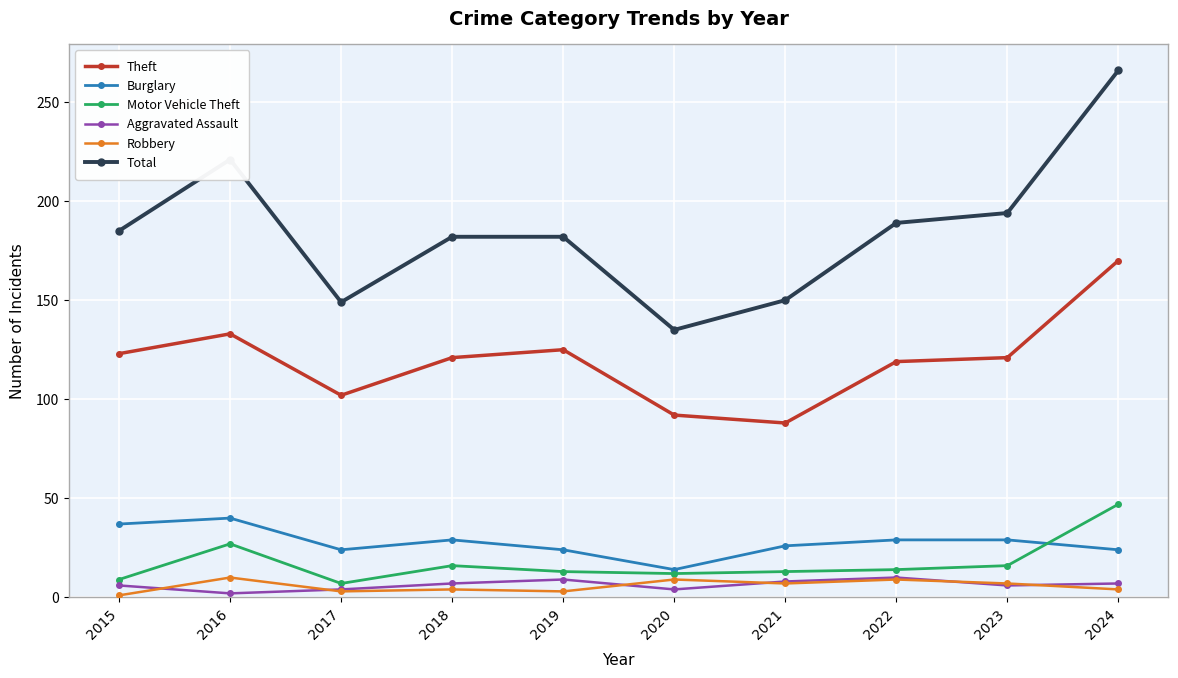

What value does the Aggravated Assault series have at 2021?

8